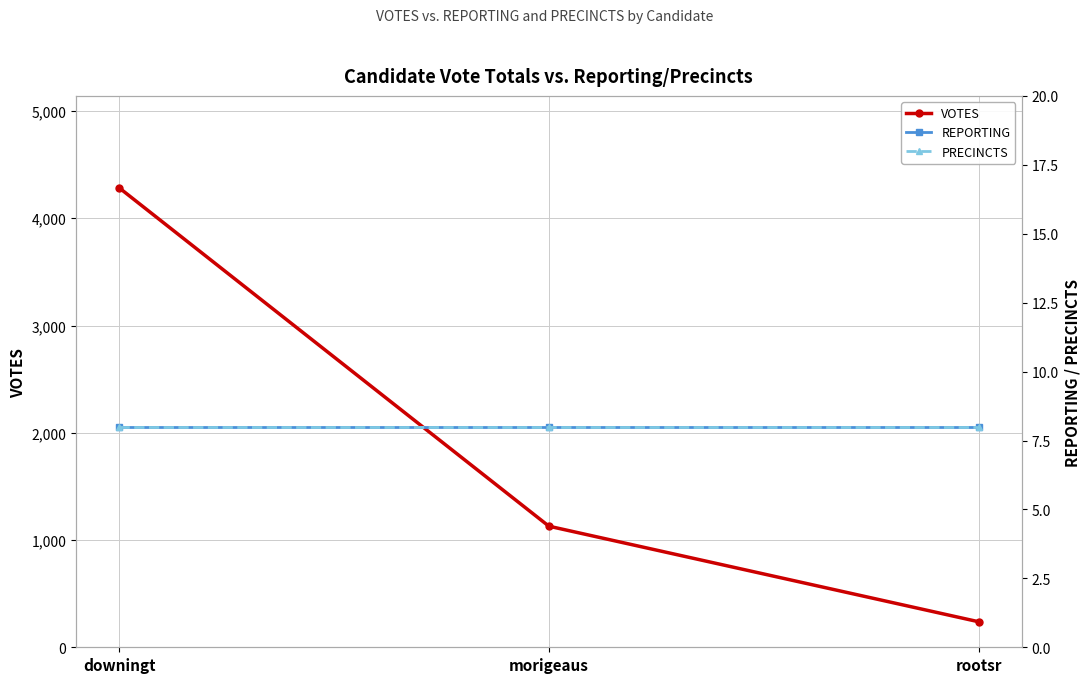

At which label is PRECINCTS closest to 8?

downingt